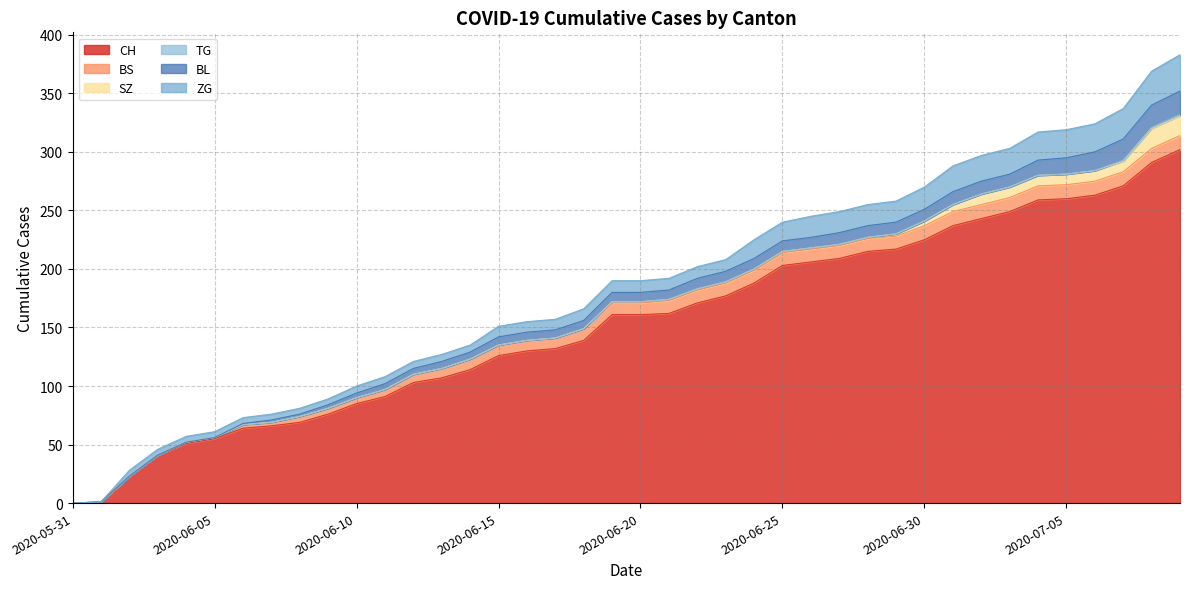

What is the difference between the maximum and second lowest values in the TG series?

1